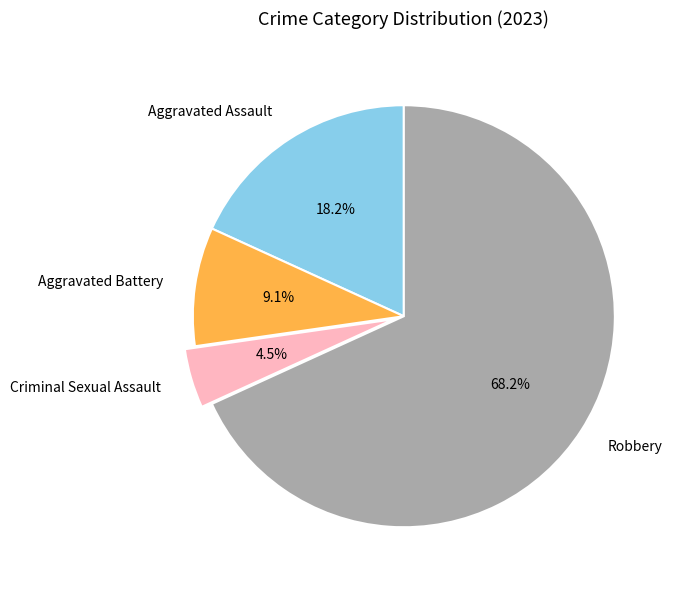

Which category has the smallest portion of the pie?

Criminal Sexual Assault